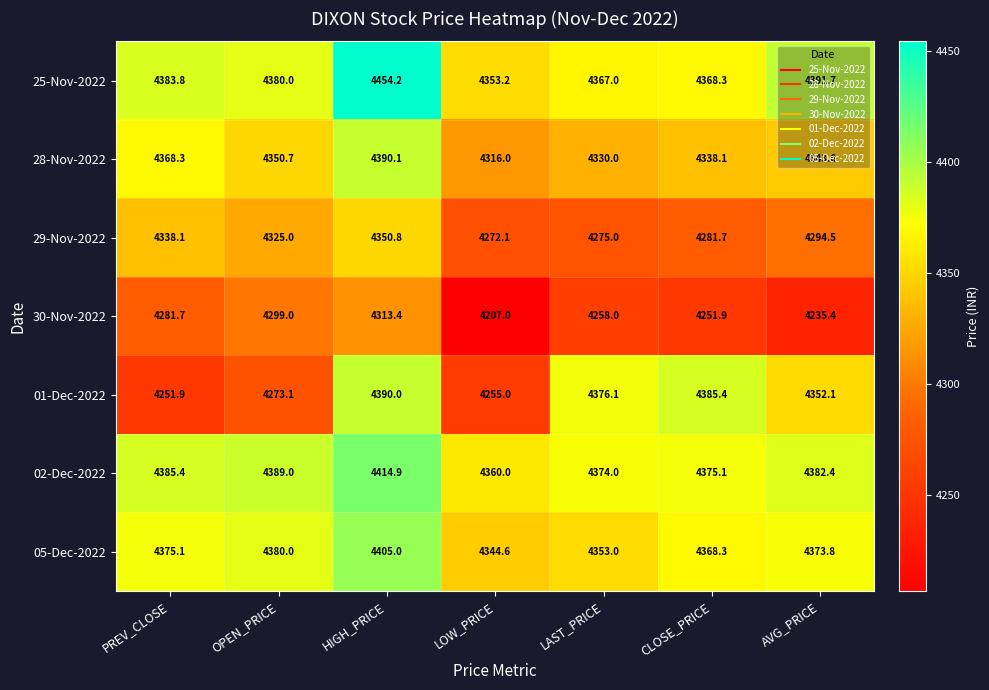

At which label does 01-Dec-2022 first exceed 4352?

HIGH_PRICE